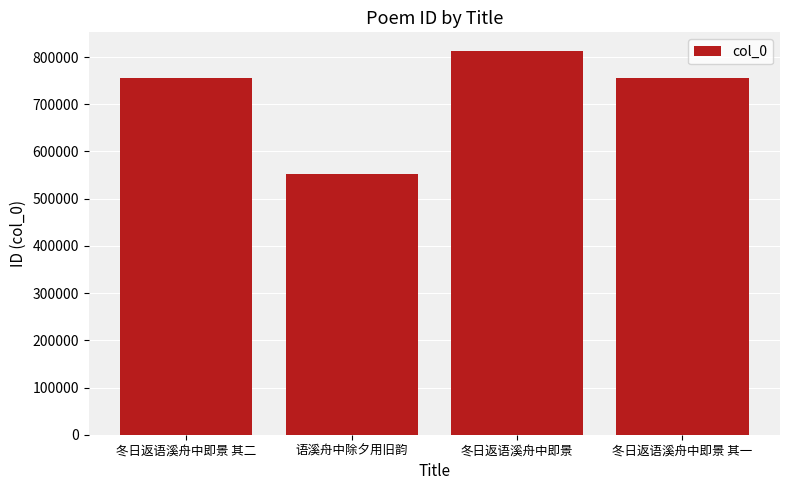

How many bars are there in total?

4